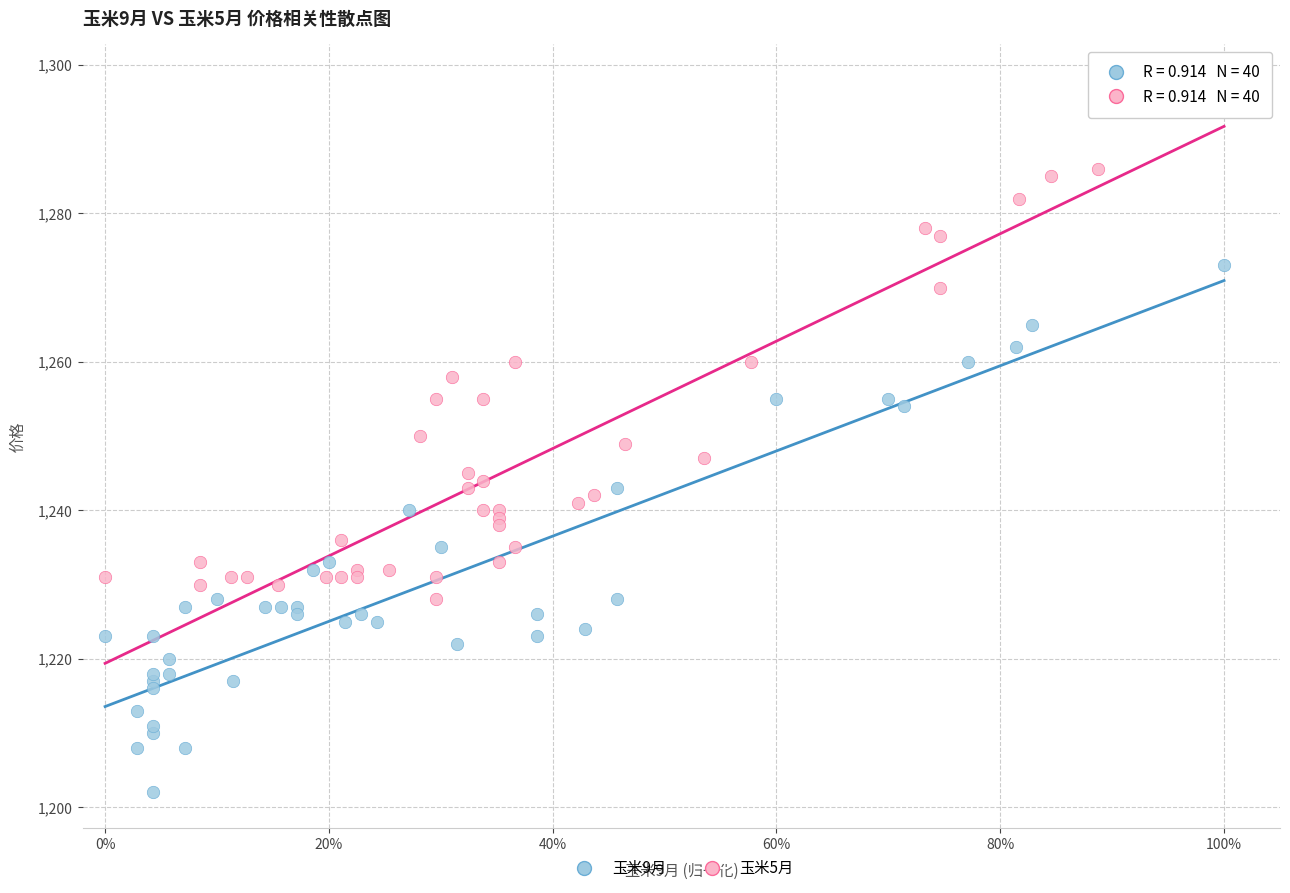

Which series reaches the maximum Y coordinate?

玉米5月